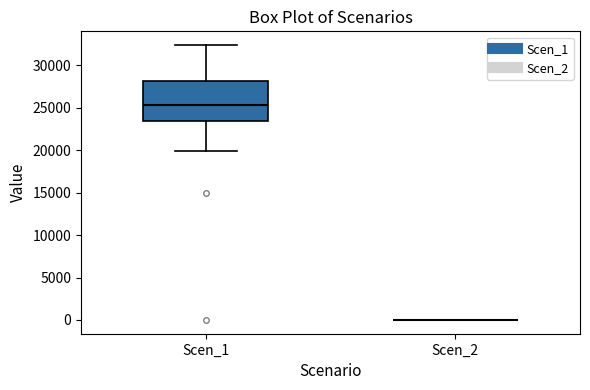

Reading left to right, read every box against the y-axis: the position of its median line, the range the box covers, and the ends of its whiskers. The values are not printed on the chart, so give them approximately, as read against the axis.

Scen_1: median 25500, box 23500 to 28000, whiskers 20000 to 32500
Scen_2: box collapsed to a line at 0, whiskers 0 to 0